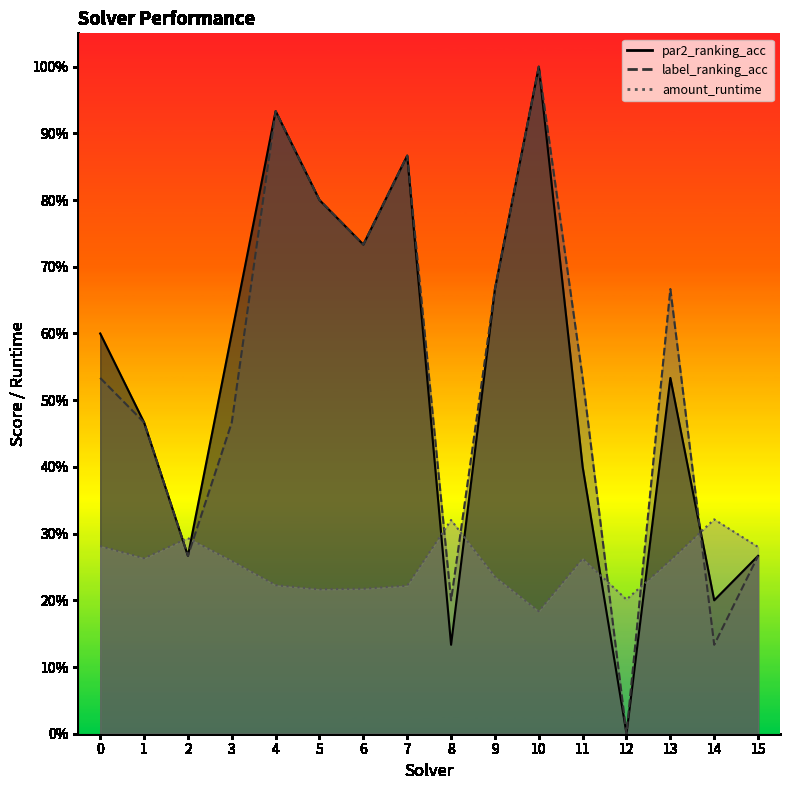

What is the value of the par2_ranking_acc point at the 6th from the left?

0.8